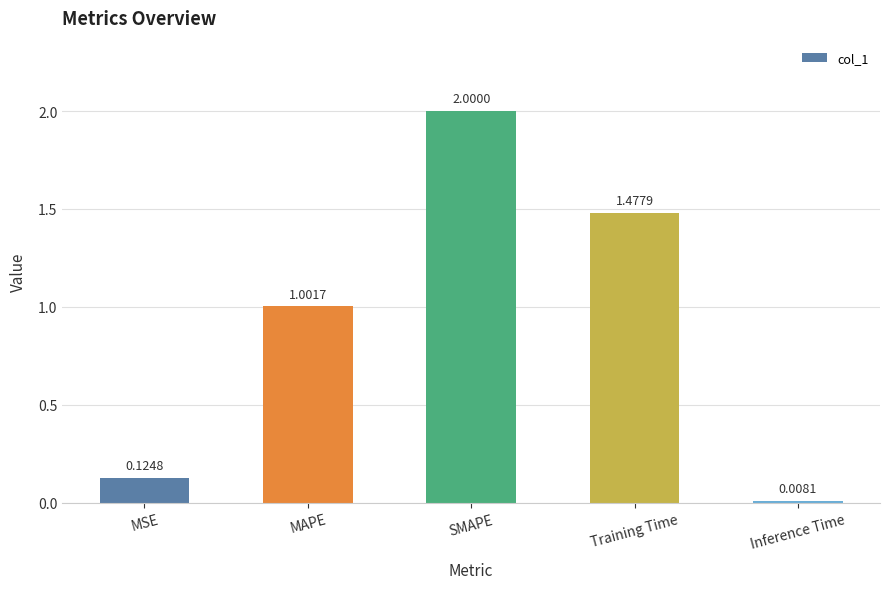

Does the chart contain stacked bars?

No